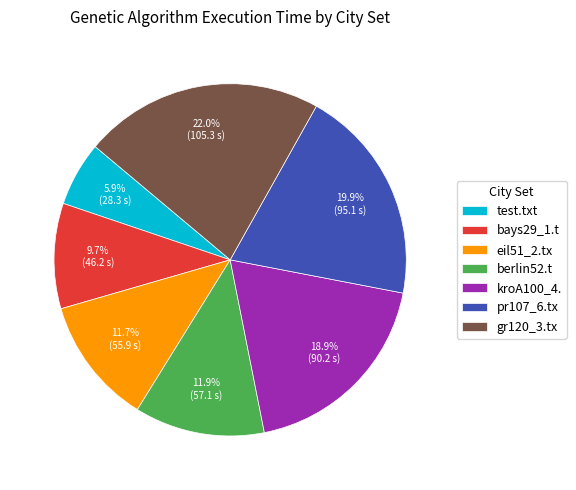

To the nearest percent, what is the combined percentage of eil51_2.tx and test.txt?

18%